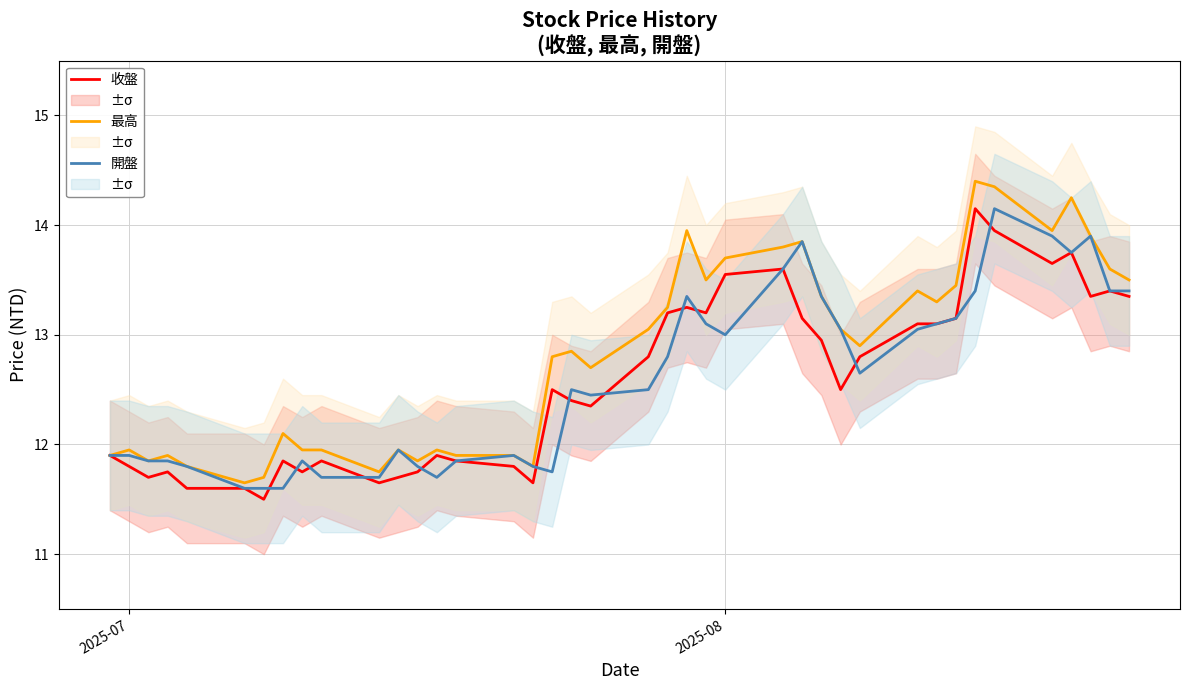

Count the number of data series in this chart.

3